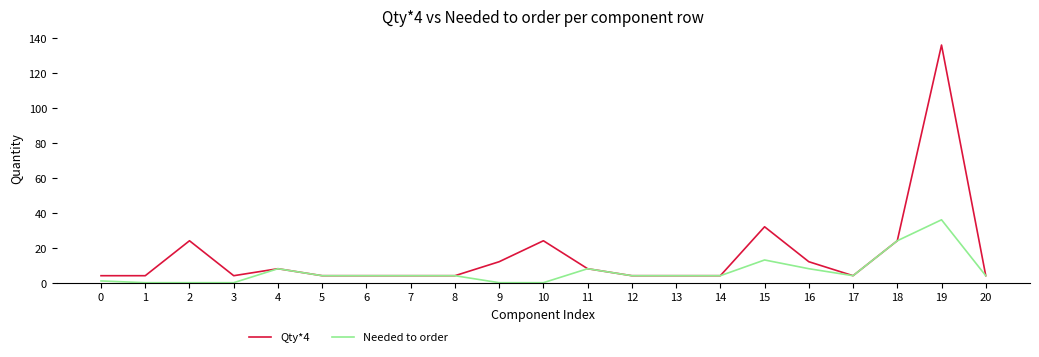

At which label does Qty*4 reach its peak?

19